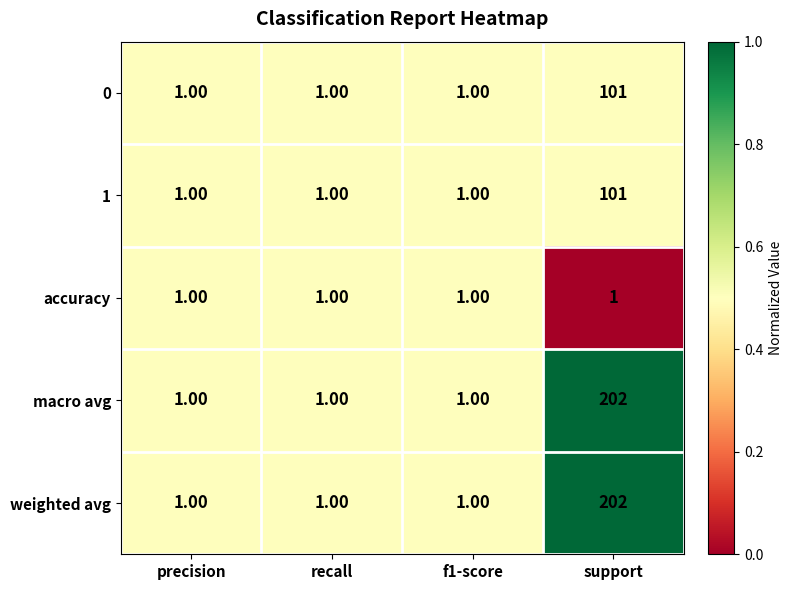

What is the sum of the weighted avg values at precision and support?

203